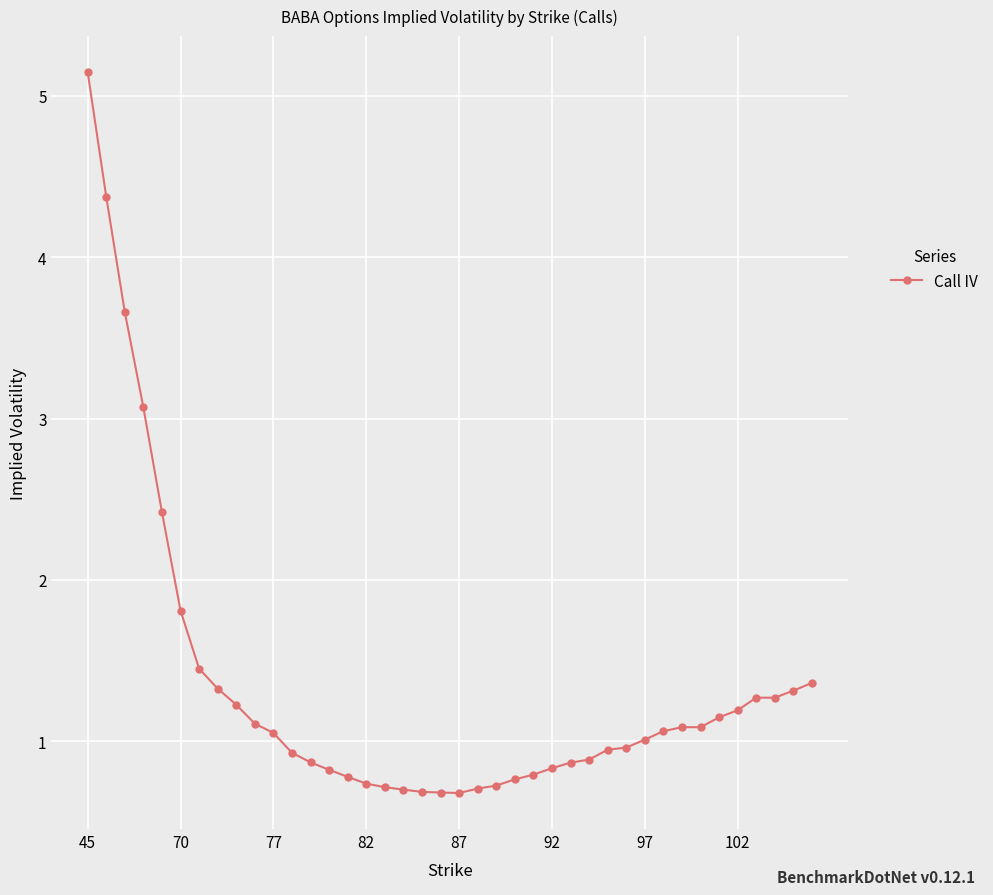

What is the greatest value displayed?

5.1